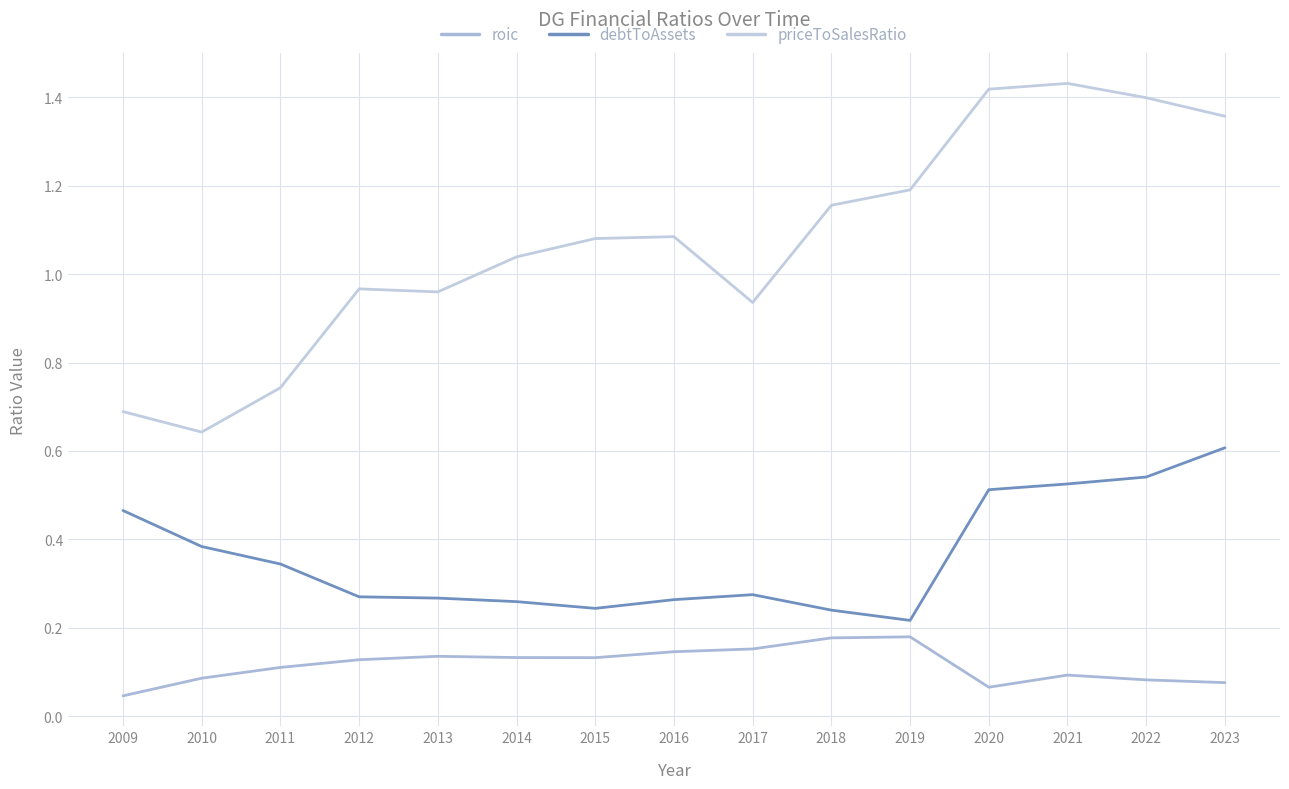

Which series has the largest total across all categories?

priceToSalesRatio